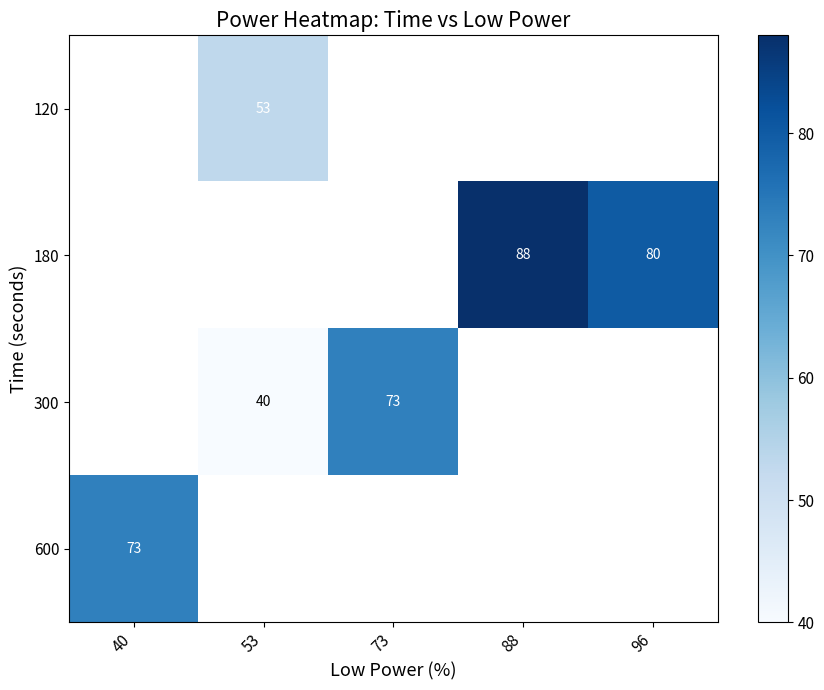

What is the spread (max minus min) of values at 53?

13.0